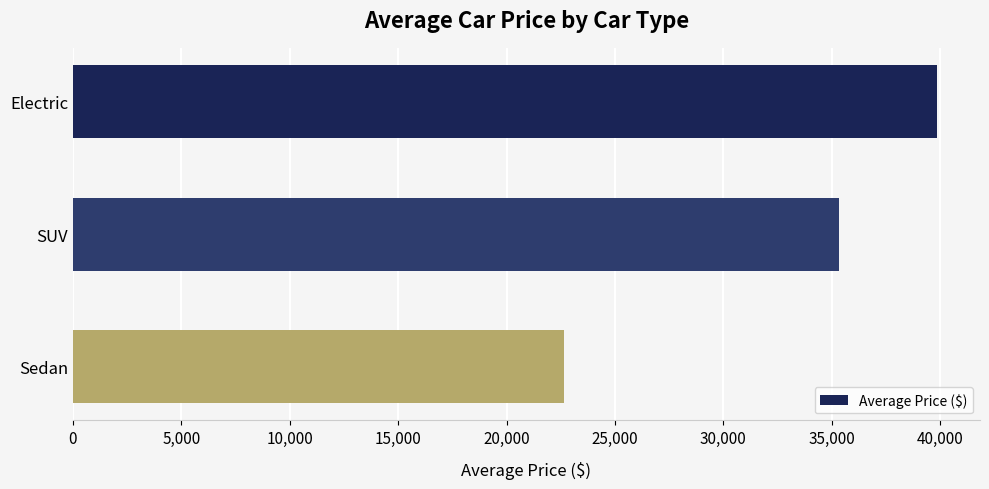

How many categories are shown in the chart?

3